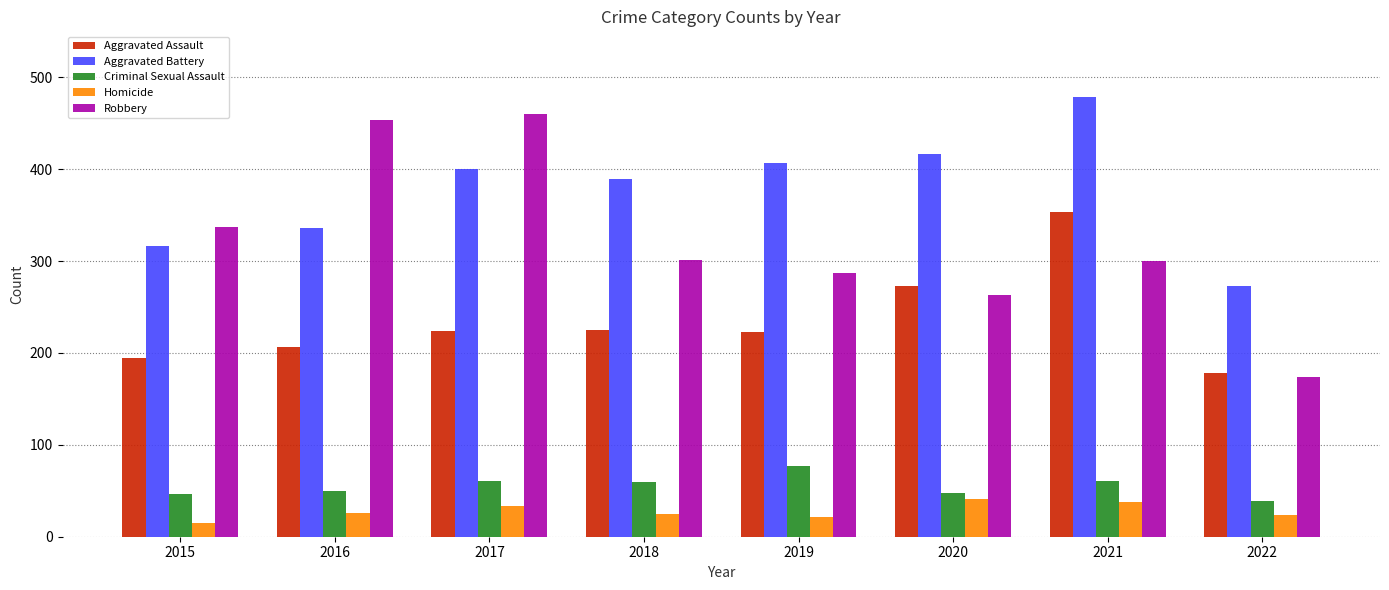

Which series has the widest spread of values?

Robbery